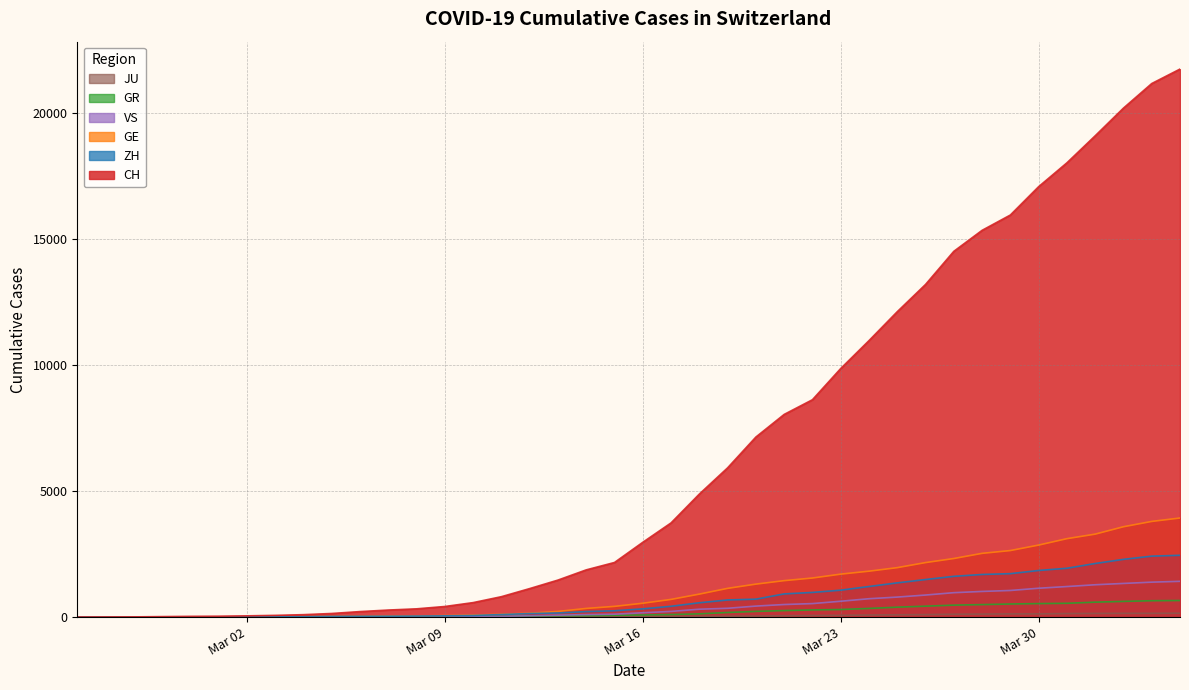

What is the total value across all series at Mar 09?

570